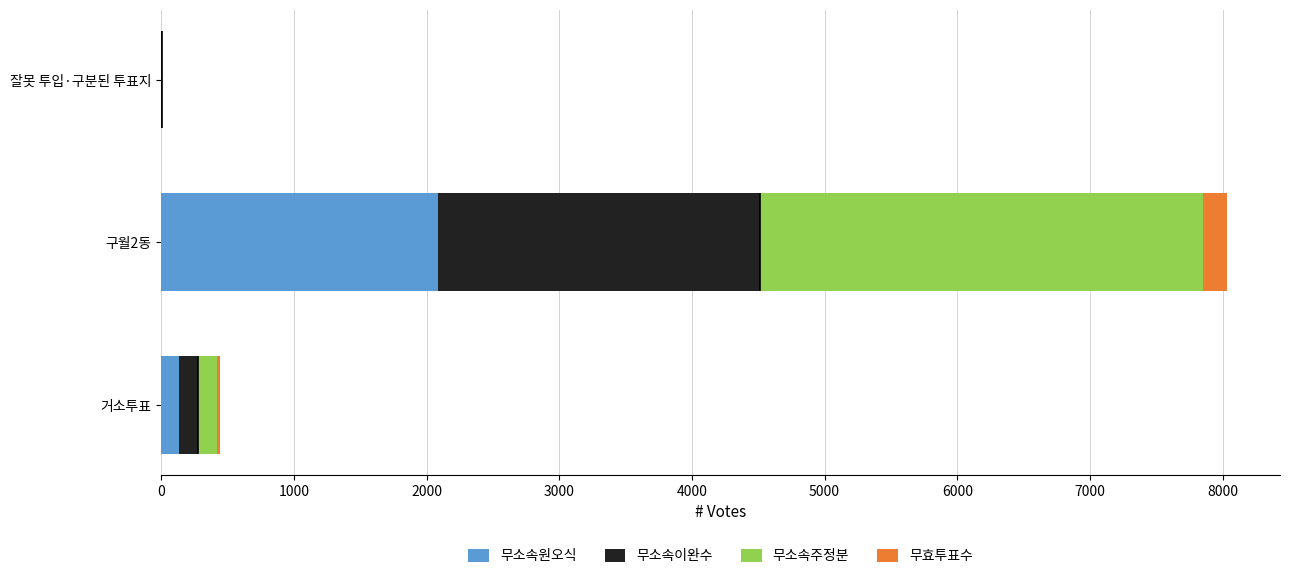

What is the maximum value for 무소속원오식?

2085